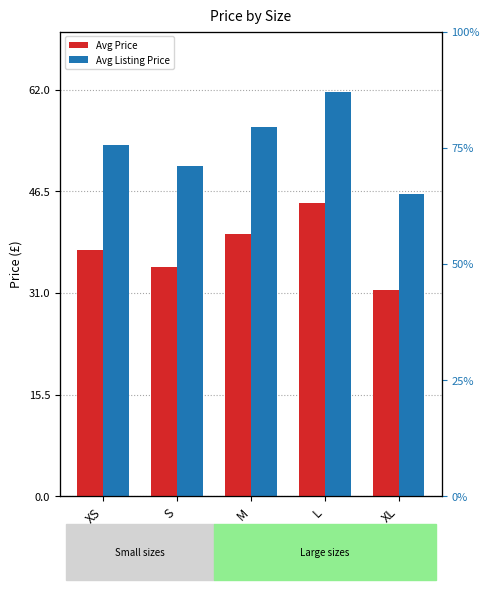

The value of Avg Listing Price at L is 95.7. True or false?

False